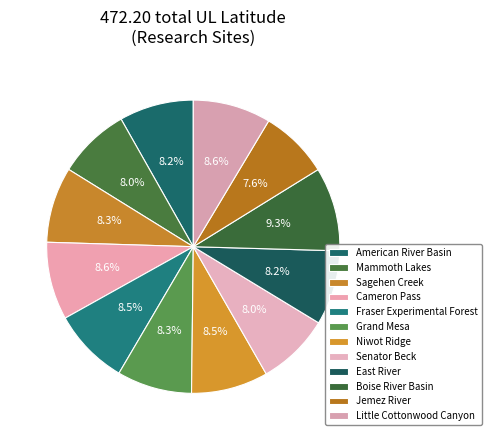

Is the sum of Fraser Experimental Forest and Jemez River greater than half?

No